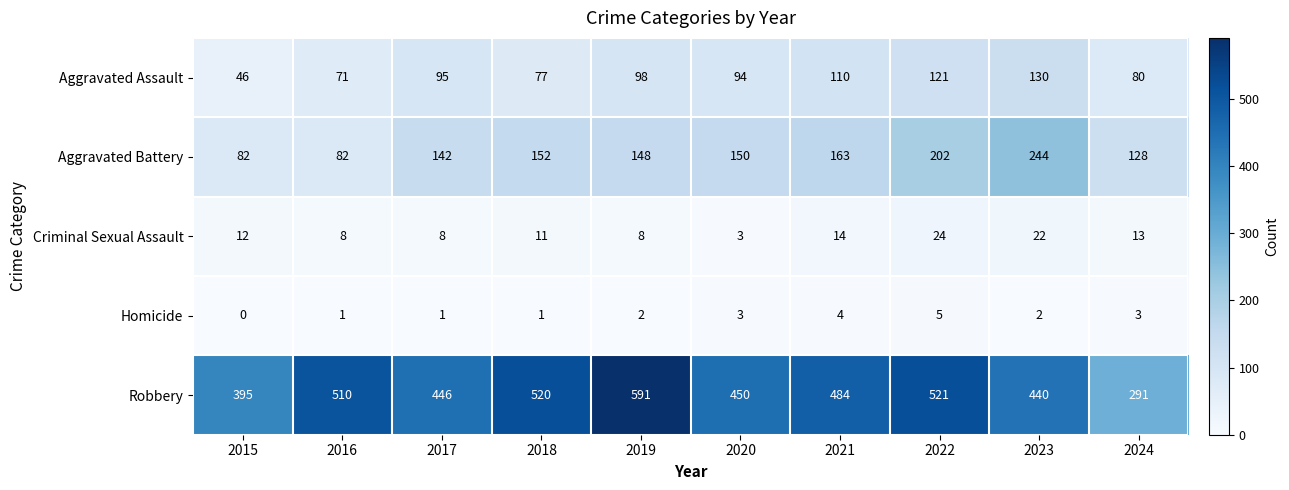

Is it true that Homicide equals 2 at 2024?

False